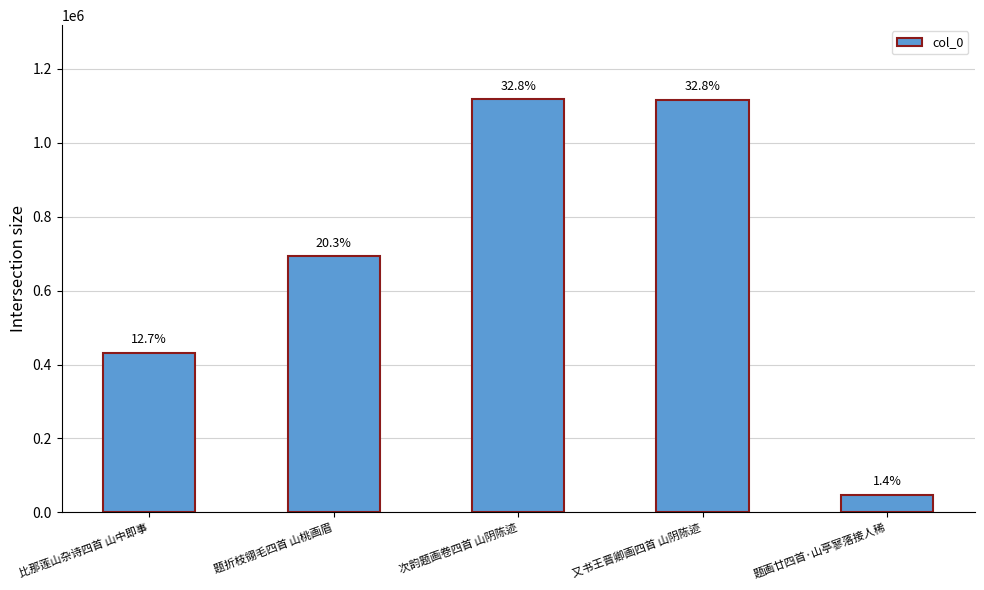

How many bars are there in total?

5